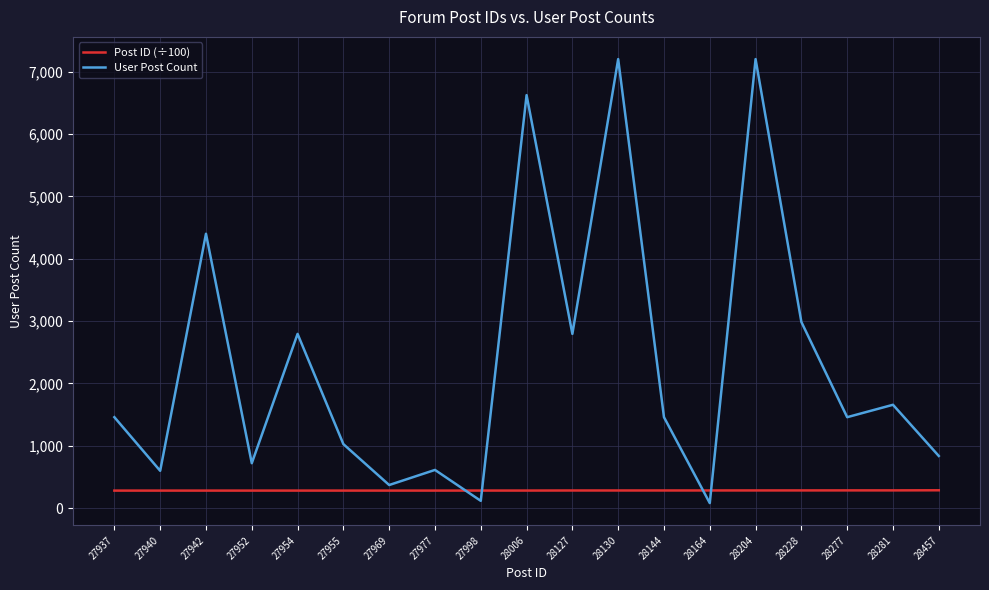

Which series changed the most between 28006 and 28281?

User Post Count